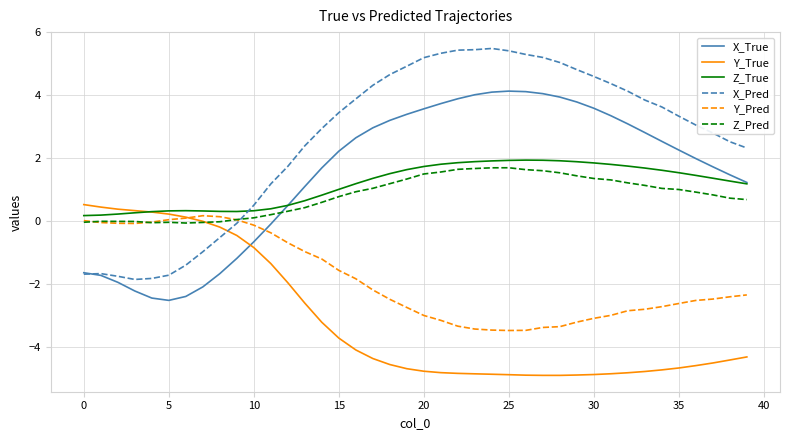

What is the average value of the X_Pred series?

2.6